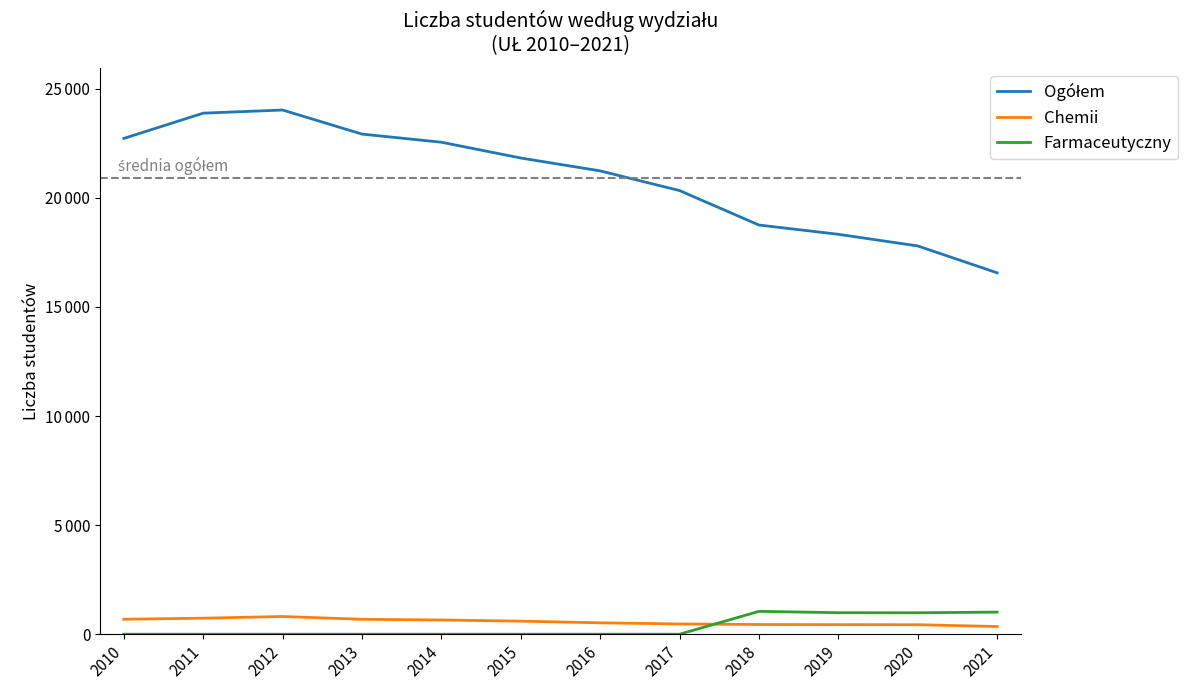

Which series has the largest total across all categories?

Ogółem